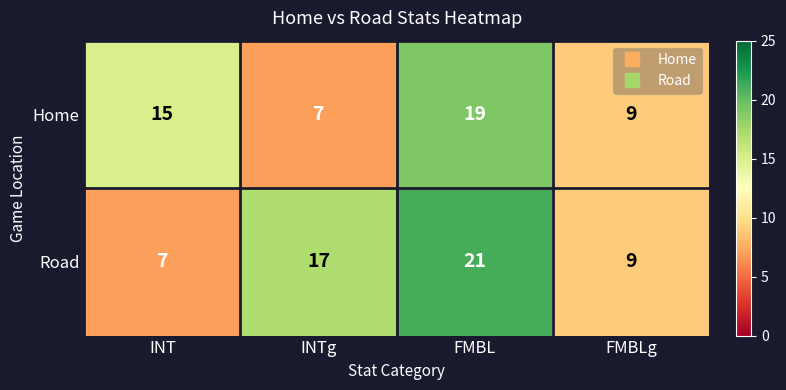

What is the lowest value of the Road series?

7